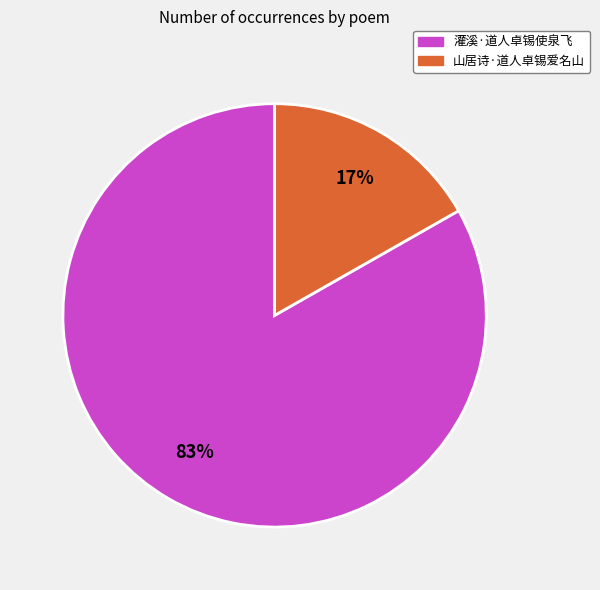

Which has a higher value, 山居诗·道人卓锡爱名山 or 灌溪·道人卓锡使泉飞?

灌溪·道人卓锡使泉飞